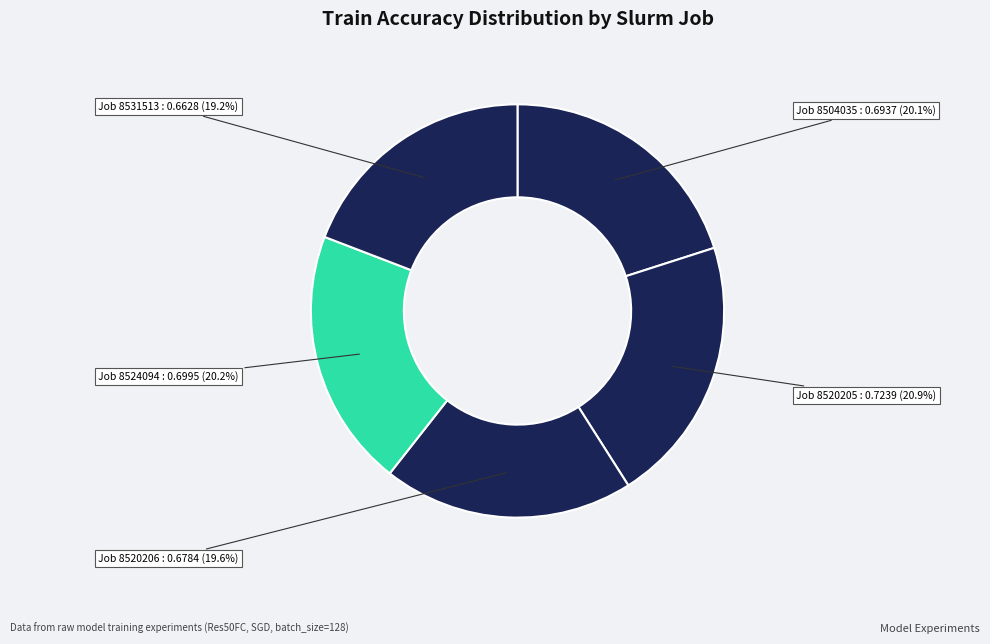

Which has a higher value, Job 8524094 : 0.6995 (20.2%) or Job 8531513 : 0.6628 (19.2%)?

Job 8524094 : 0.6995 (20.2%)